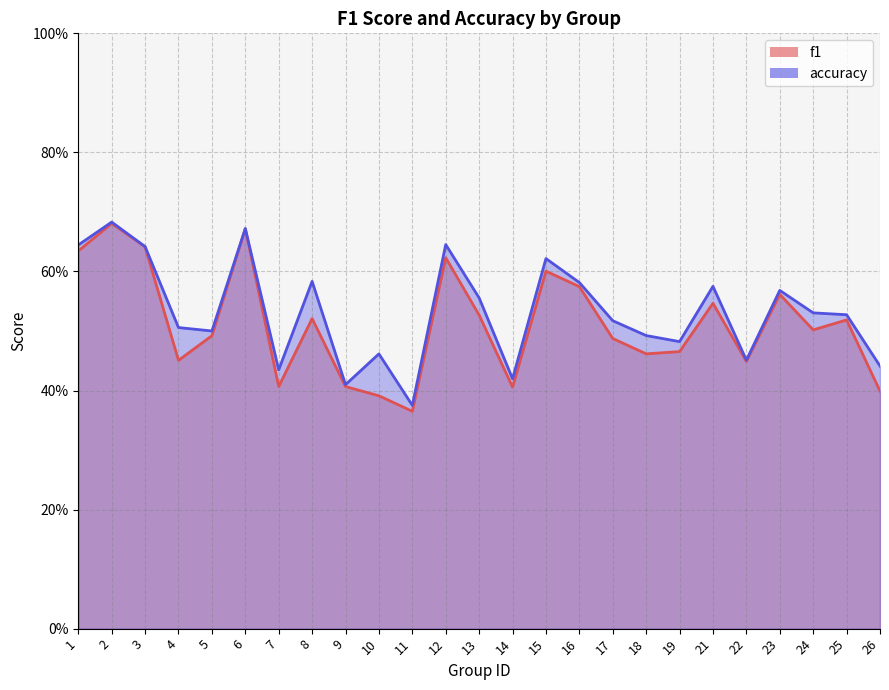

What value does the accuracy series have at 16?

0.6